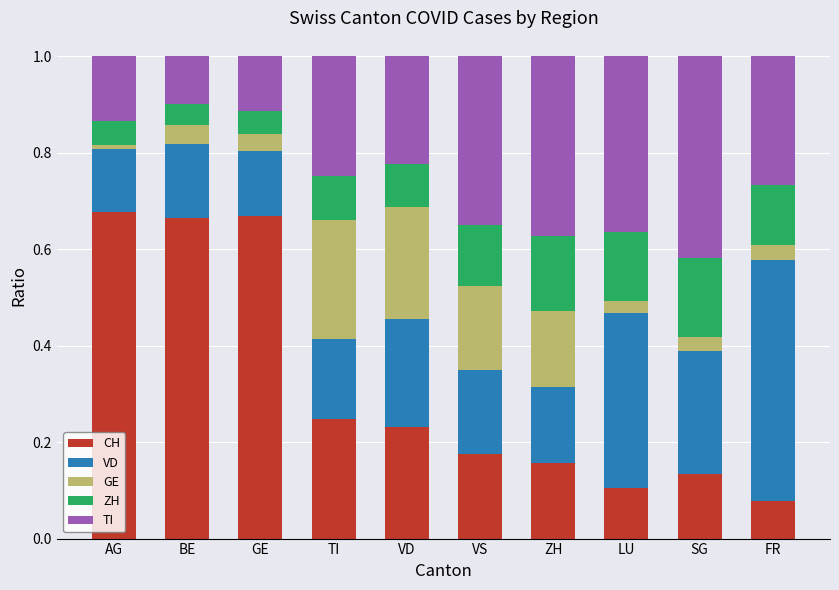

Is it true that CH equals 0.0 at LU?

False